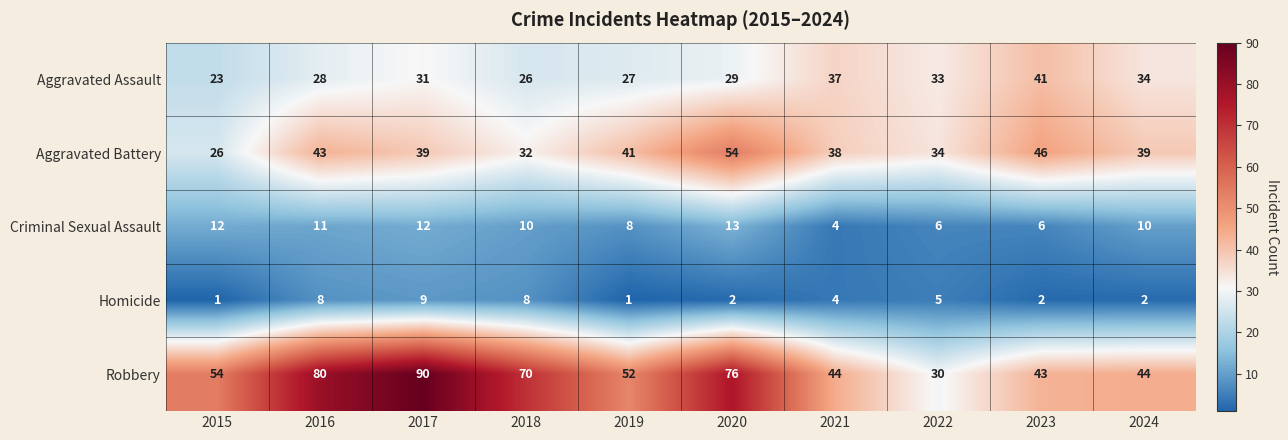

What is the smallest value displayed?

1